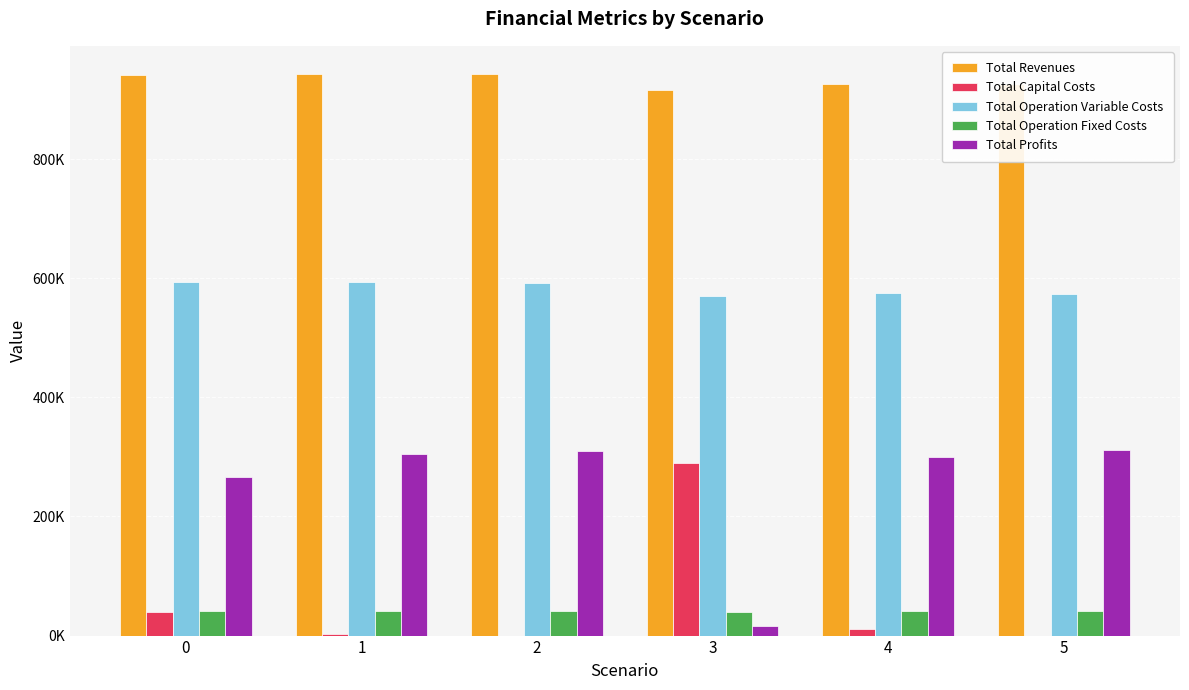

What is the difference between the highest and lowest values at 5?

926628.5